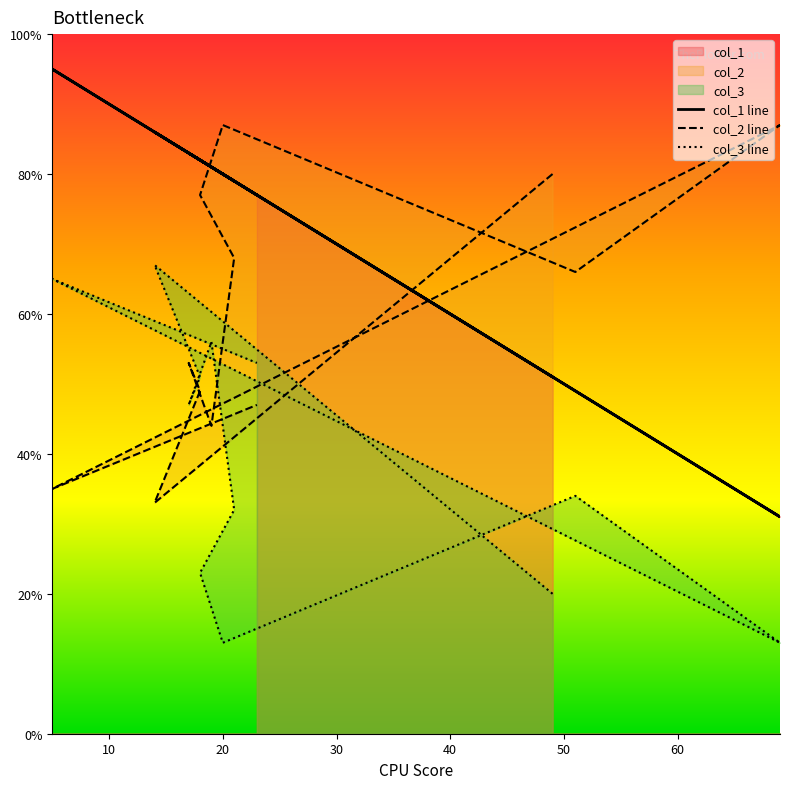

What is the average value of the col_1 line series?

73